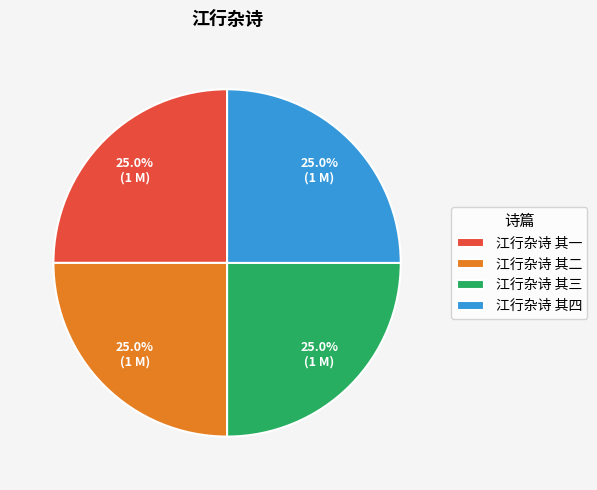

What percentage is NOT represented by 江行杂诗 其四?

75.0%